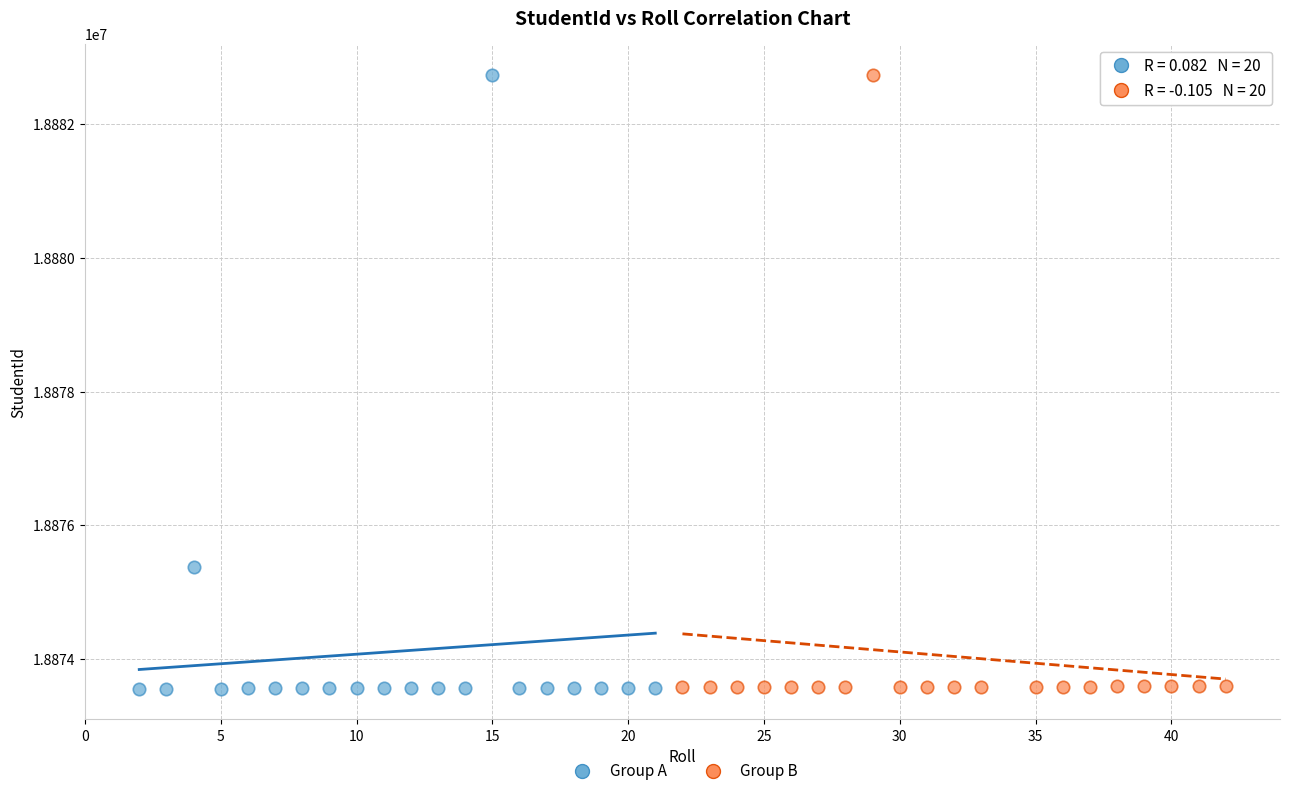

What are all the series names shown in the legend?

Group A, Group B